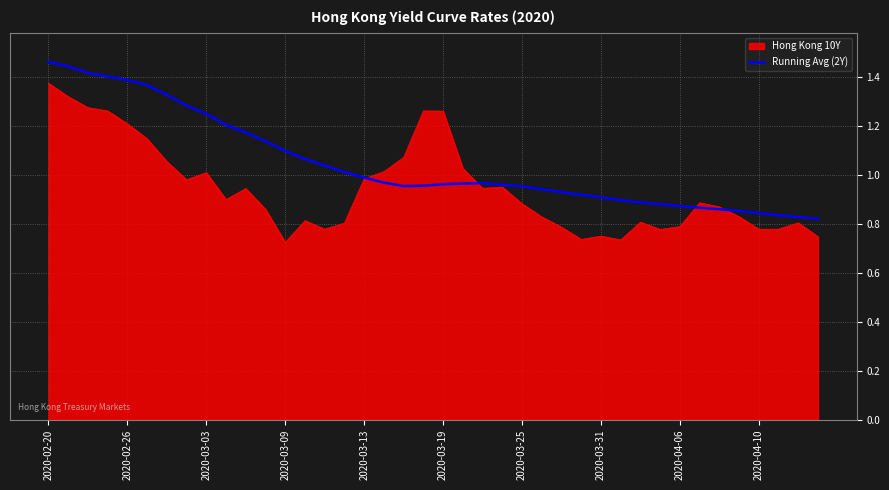

How many lines are shown in the chart?

2